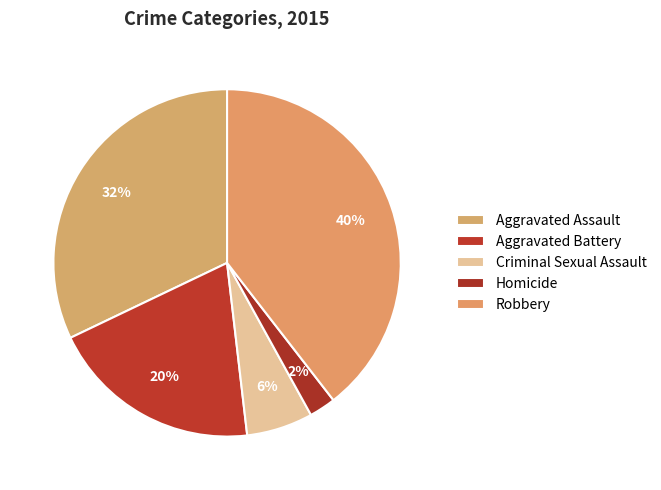

How many segments does this pie chart have?

5